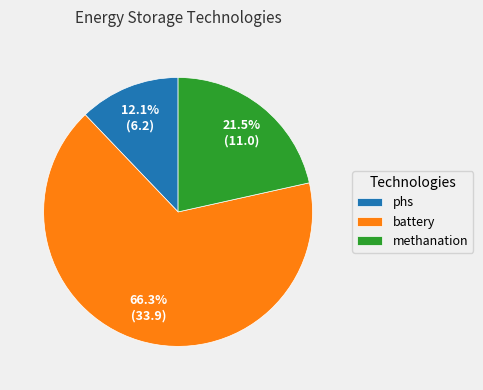

To the nearest percent, what is the combined percentage of battery and methanation?

88%